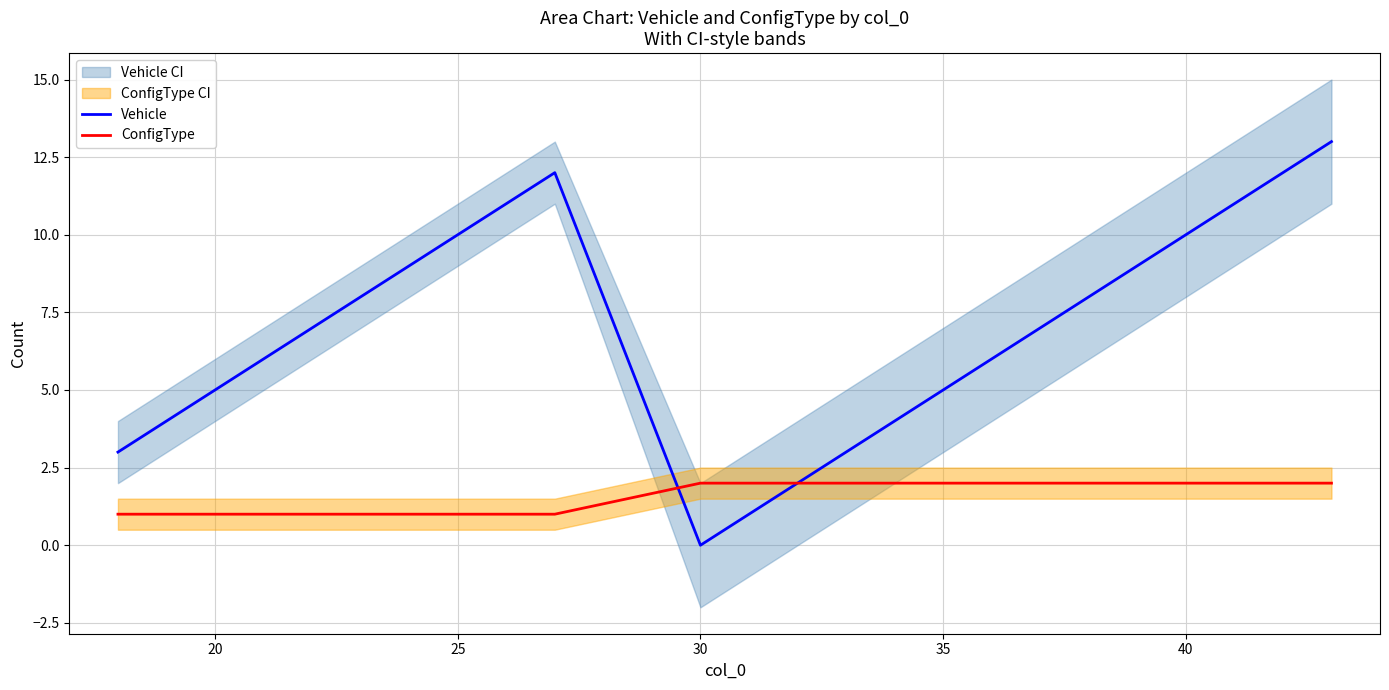

Reading left to right, what are all the values shown in this chart?

Vehicle: 3	12	0	1	2	7	13
ConfigType: 1	1	2	2	2	2	2